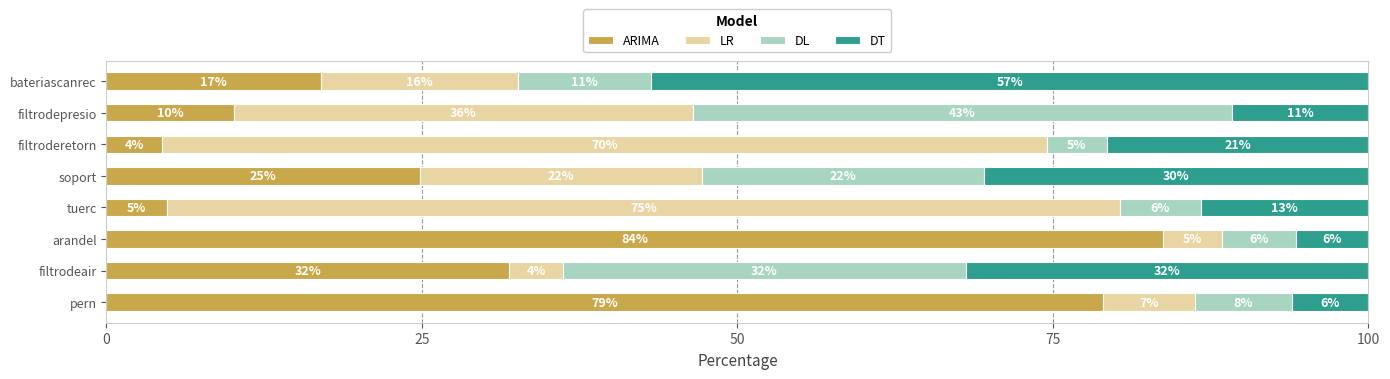

What are all the series names shown in the legend?

ARIMA, LR, DL, DT